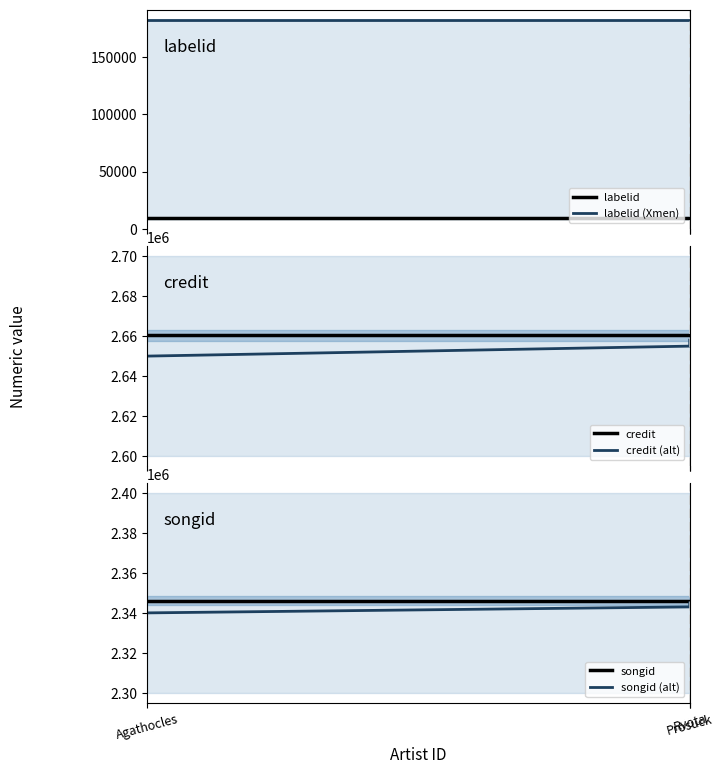

How many distinct data groups are displayed?

6